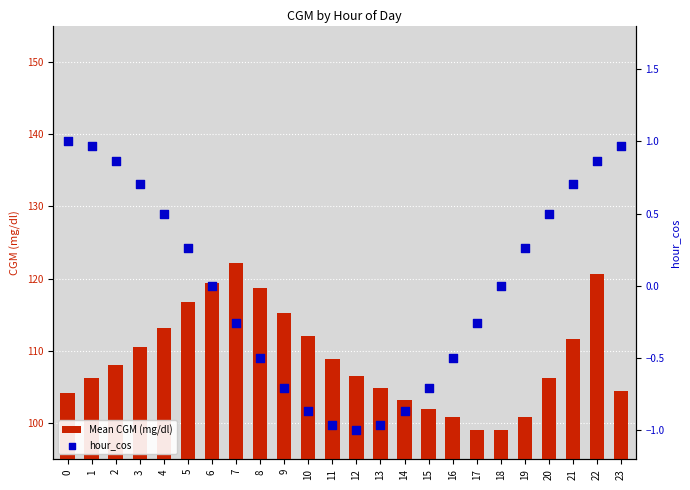

At how many categories does at least one series exceed 59?

24